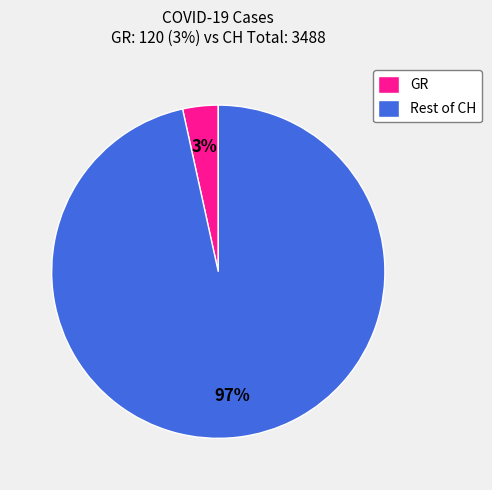

The Rest of CH slice represents 97% of the pie. True or false?

True